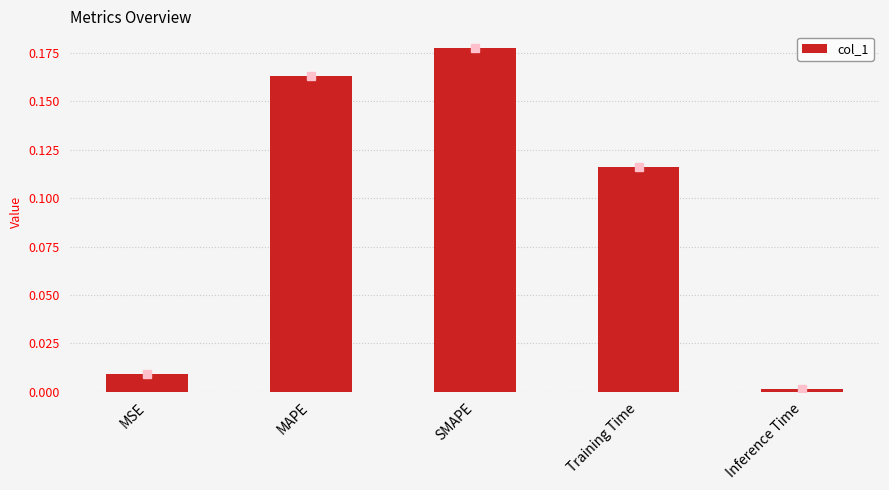

List the labels in order of value, largest first.

SMAPE, MAPE, Training Time, MSE, Inference Time